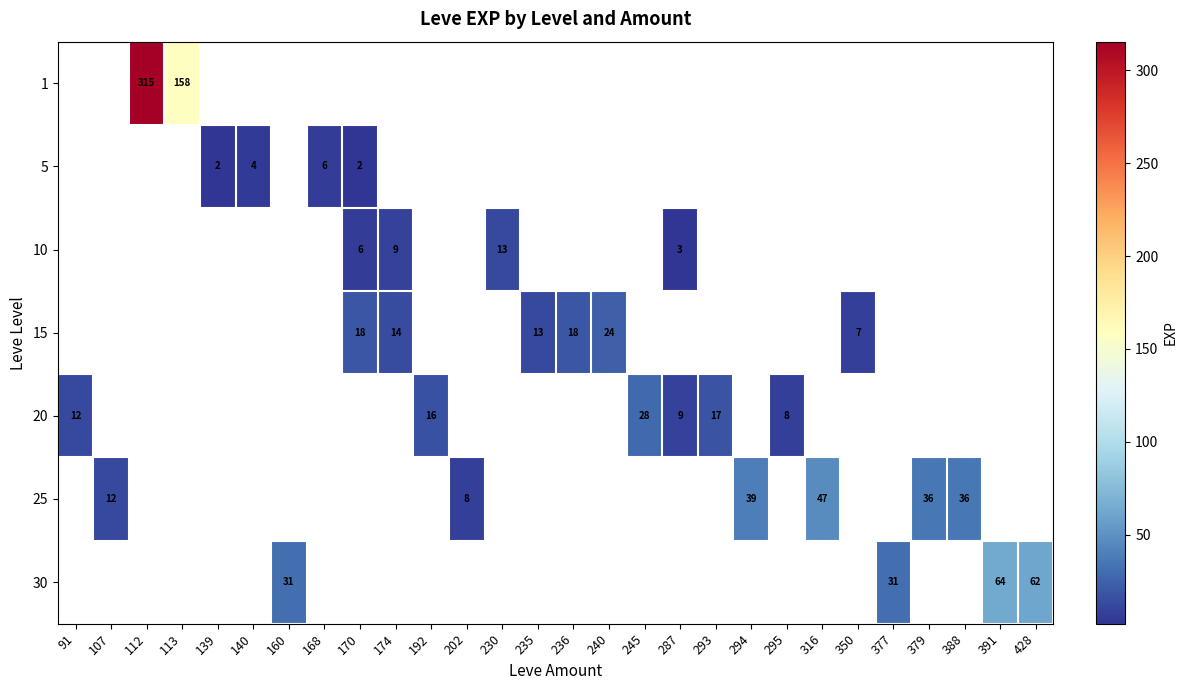

The value of 10 at 174 is 9.0. True or false?

True